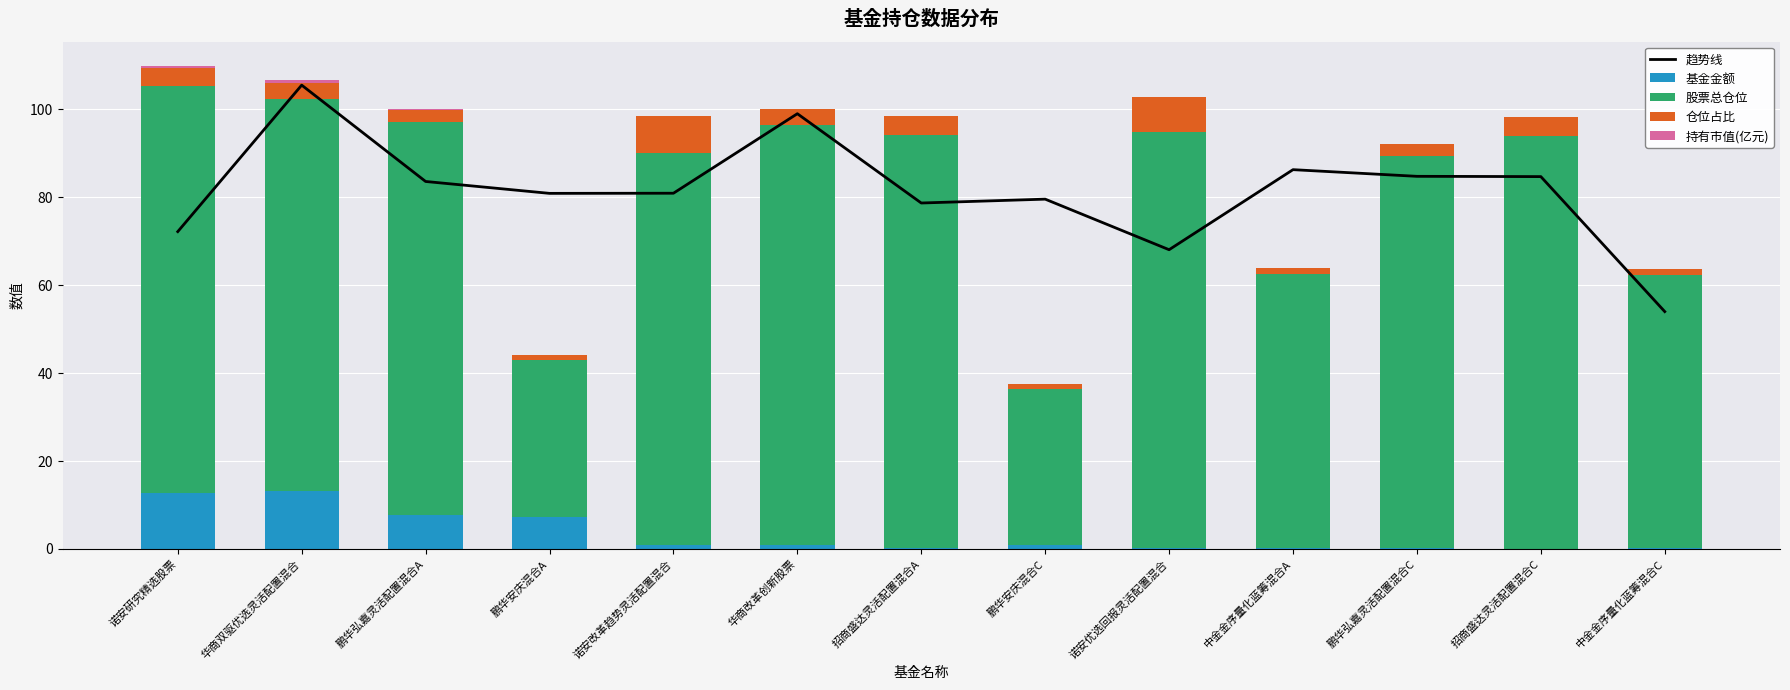

What is the difference between the maximum and minimum values in the 基金金额 series?

13.1